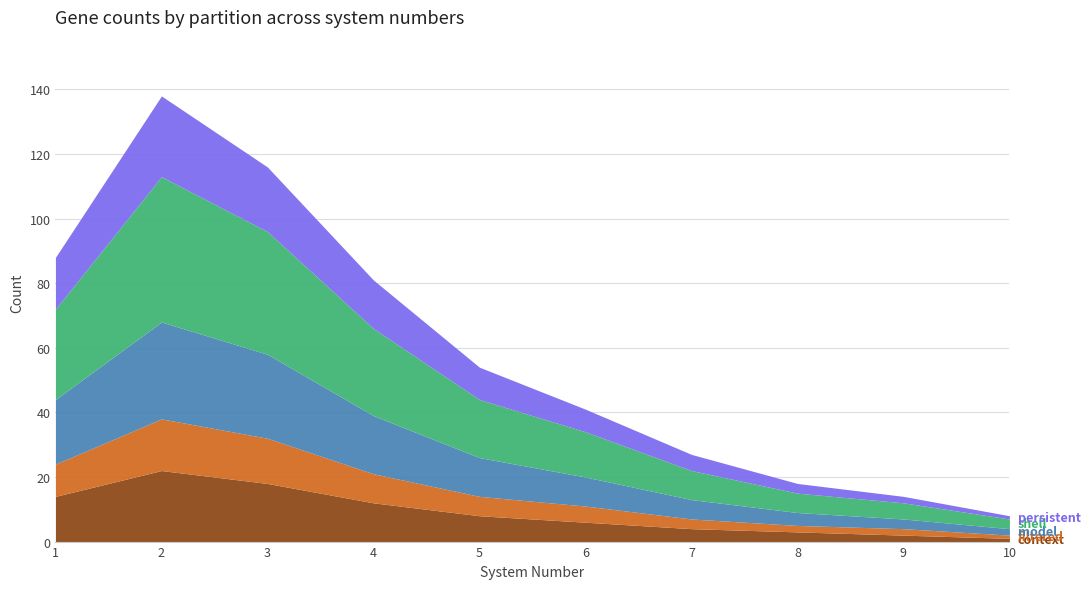

How many values in the context series exceed 8?

4